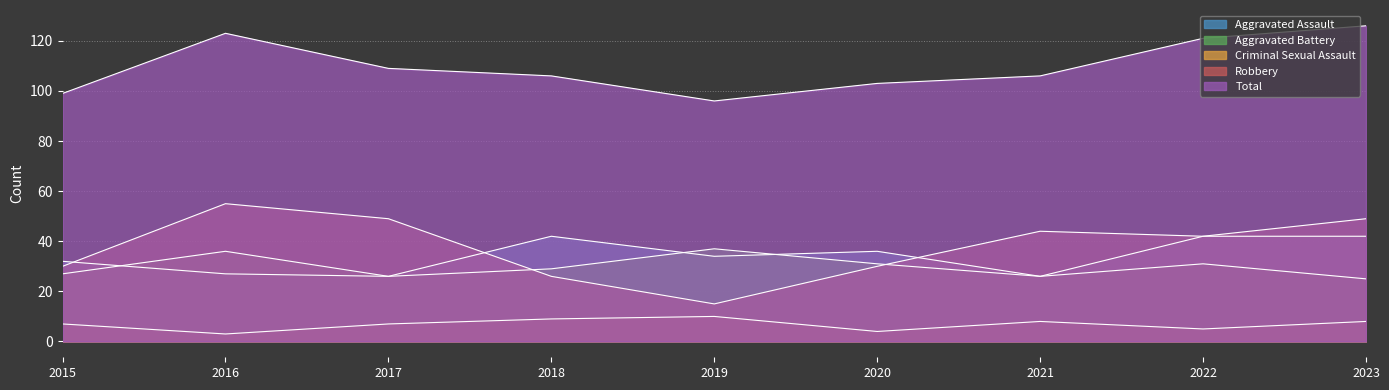

Reading right to left, what are all the values shown in this chart?

Aggravated Assault: 2023=42	2022=42	2021=26	2020=36	2019=34	2018=42	2017=26	2016=27	2015=32
Aggravated Battery: 2023=25	2022=31	2021=26	2020=31	2019=37	2018=29	2017=26	2016=36	2015=27
Criminal Sexual Assault: 2023=8	2022=5	2021=8	2020=4	2019=10	2018=9	2017=7	2016=3	2015=7
Robbery: 2023=49	2022=42	2021=44	2020=30	2019=15	2018=26	2017=49	2016=55	2015=30
Total: 2023=126	2022=121	2021=106	2020=103	2019=96	2018=106	2017=109	2016=123	2015=99